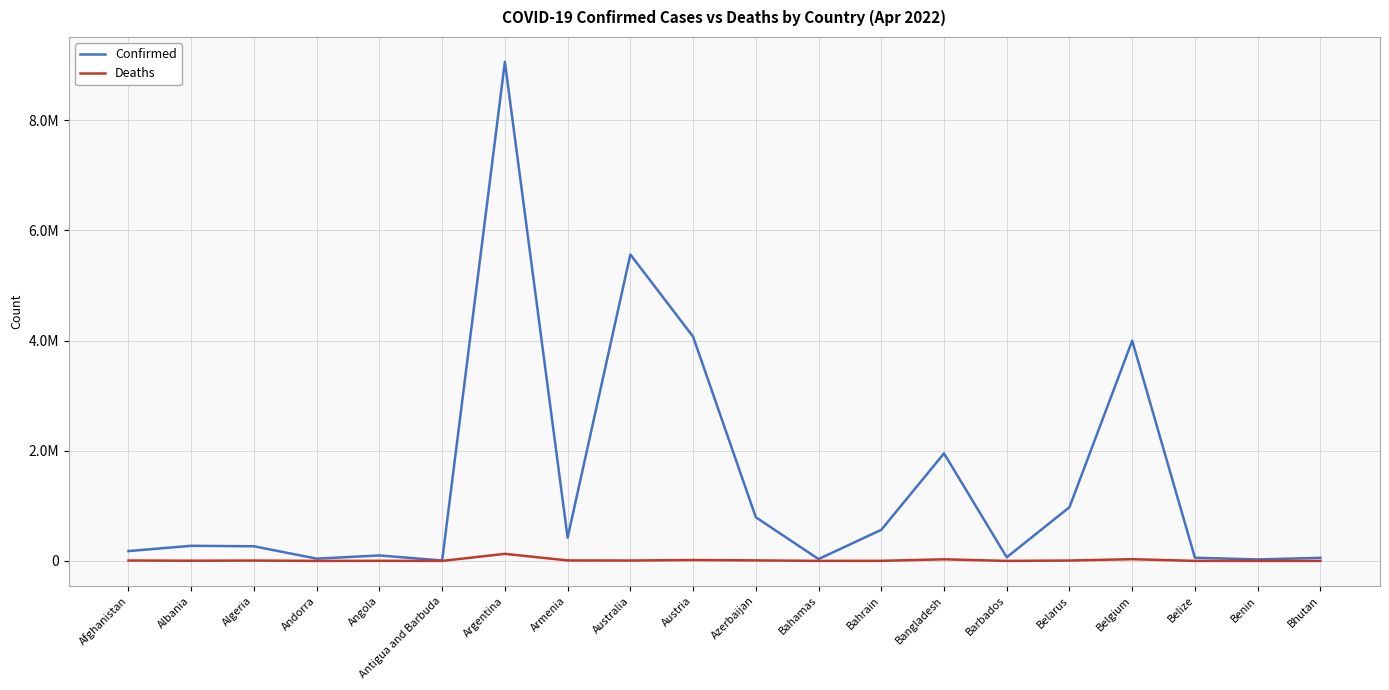

What is the average value of the Deaths series?

13054